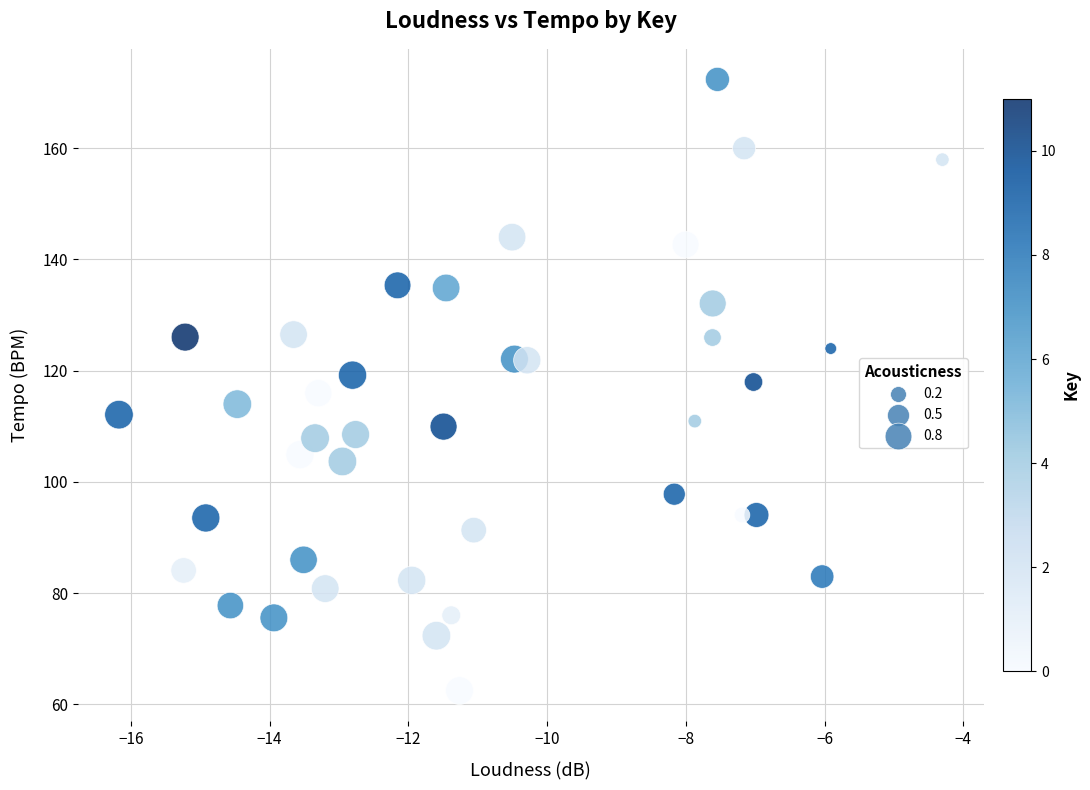

What is the range of X values (max minus min)?

11.9